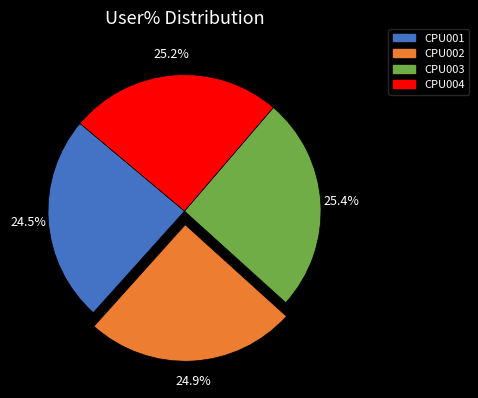

Is there any slice that represents more than half of the pie?

No